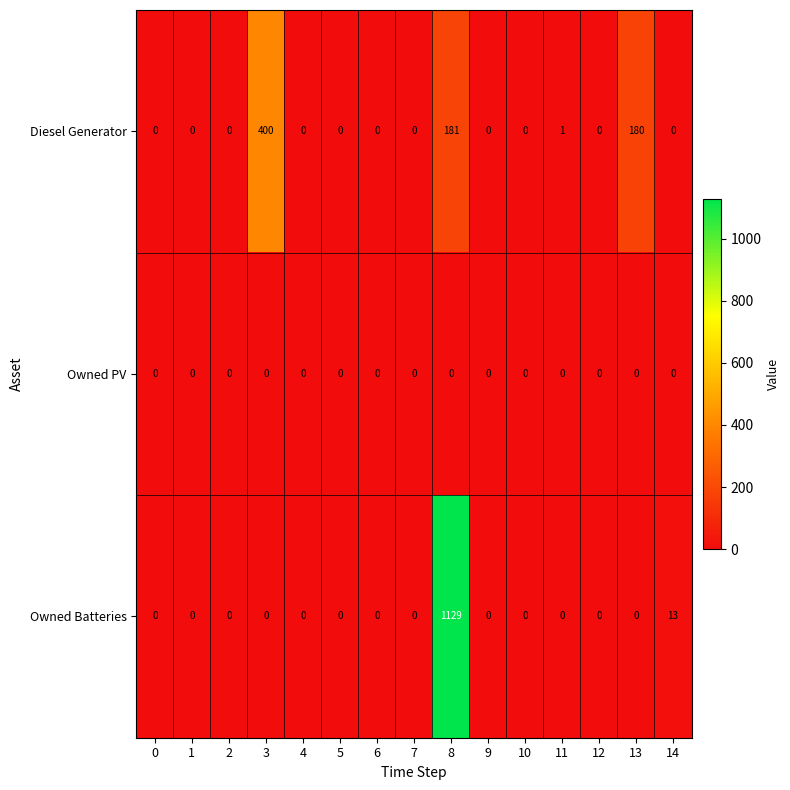

Which series has the largest total across all categories?

Owned Batteries